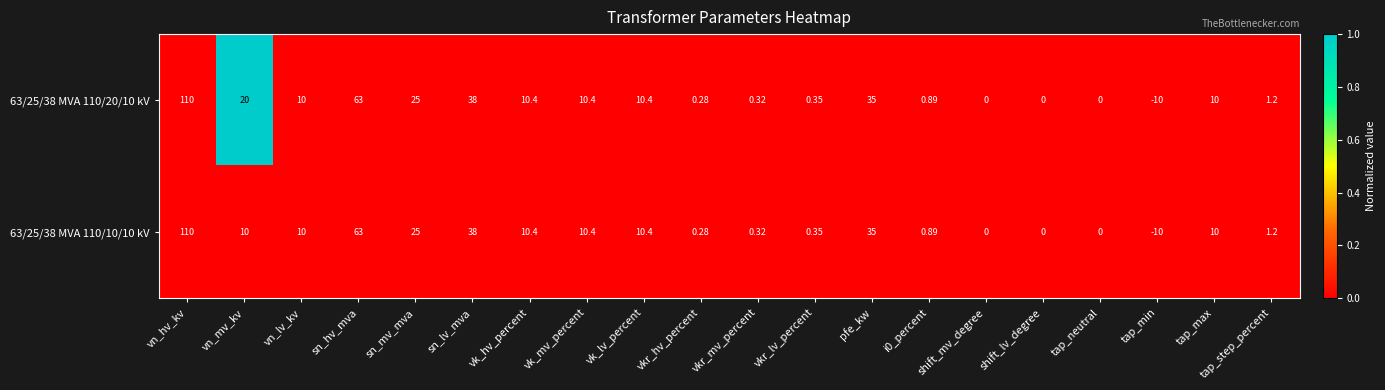

Which category has the highest value across all series?

vn_hv_kv